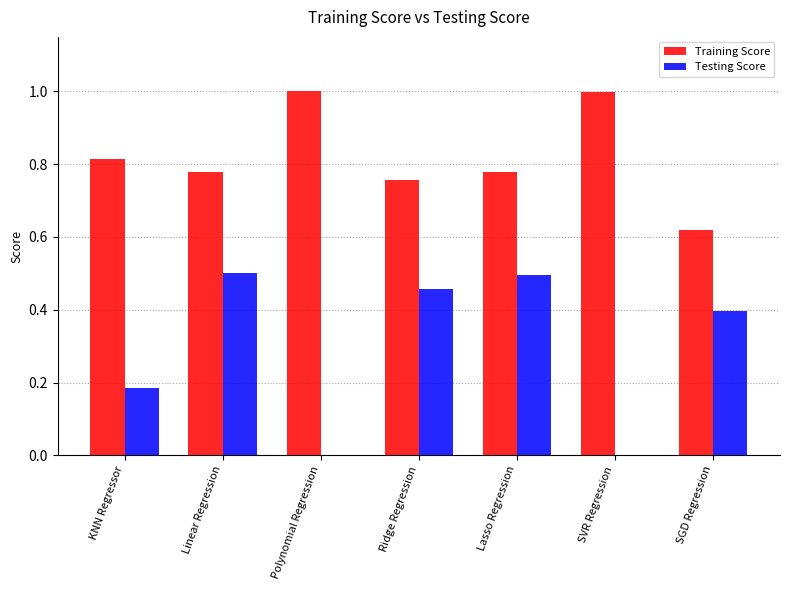

The Training Score series shows 0.2 at Lasso Regression. True or false?

False